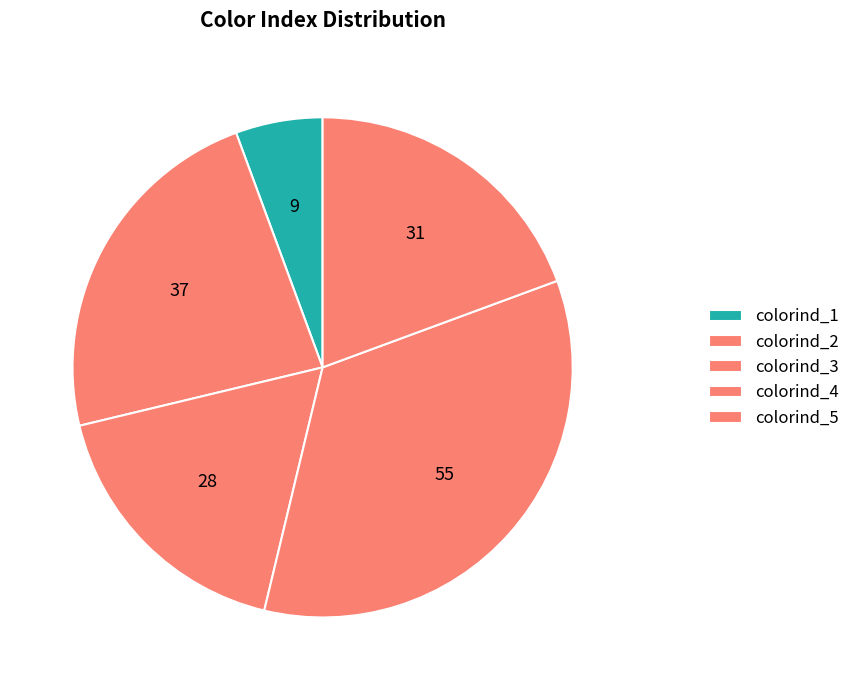

How many segments does this pie chart have?

5